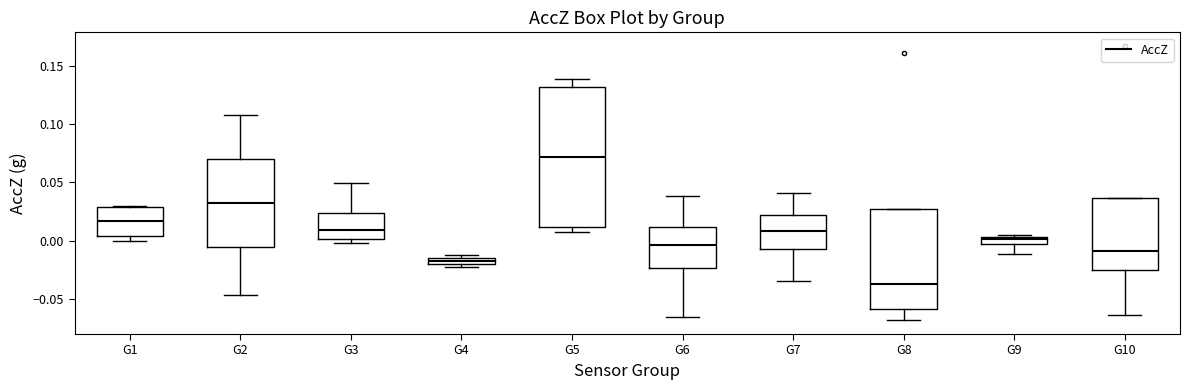

Where is the lower edge of the box for G5 on the y-axis? The values are not printed on the chart, so give them approximately, as read against the axis.

0.010